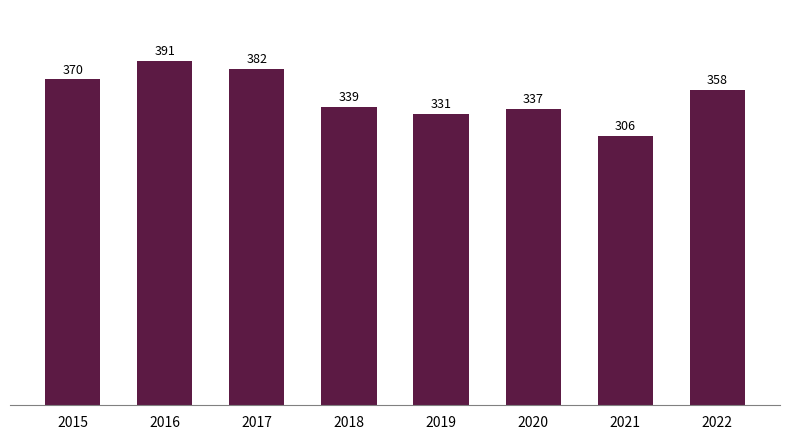

What is the value of the 1st bar from the left?

370